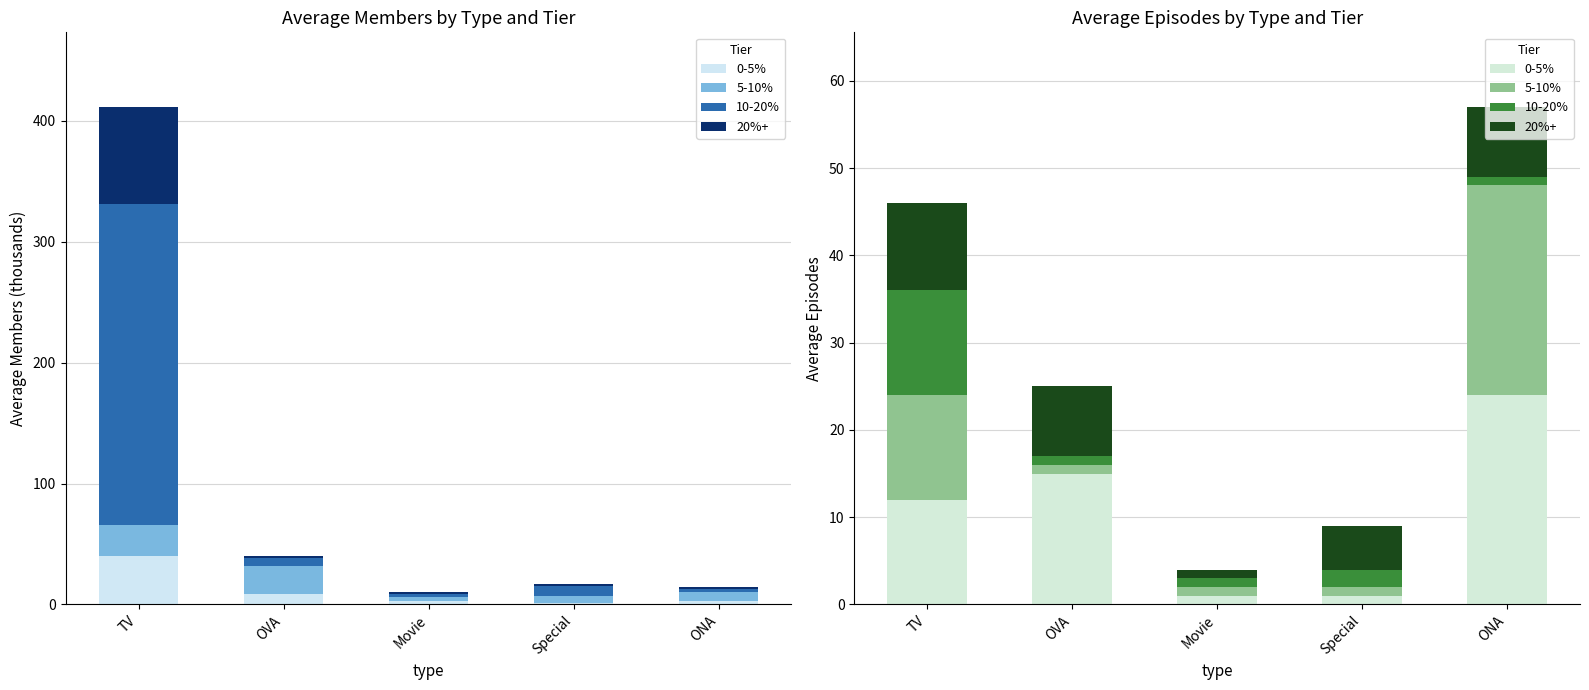

True or false: 5-10% has a value of 0 at Movie.

False